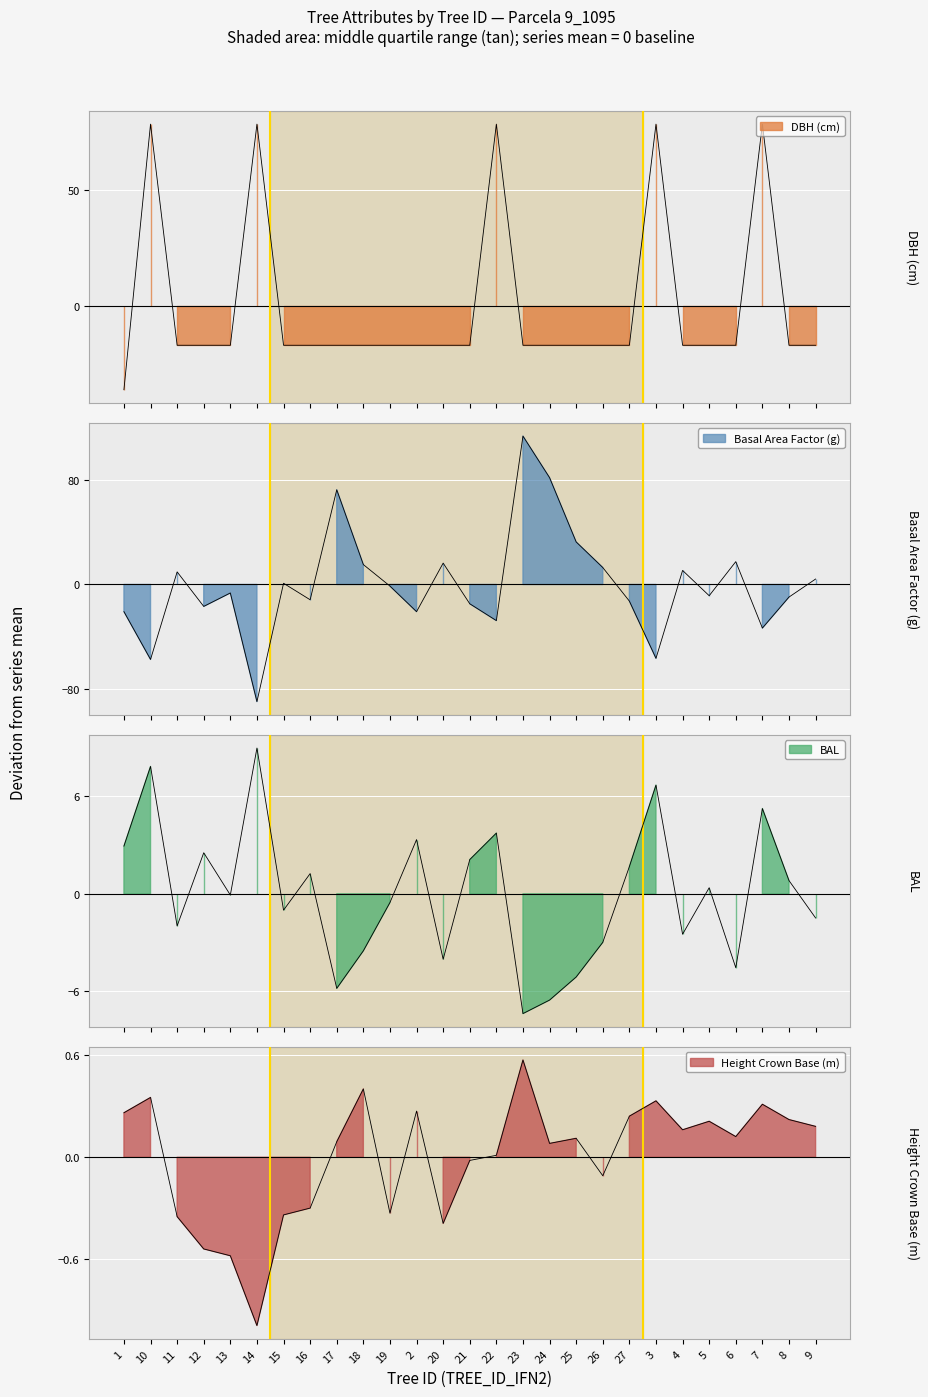

Reading left to right, what are all the values shown in this chart?

dbh: 1=-36.2	10=78.5	11=-17.0	12=-17.0	13=-17.0	14=78.5	15=-17.0	16=-17.0	17=-17.0	18=-17.0	19=-17.0	2=-17.0	20=-17.0	21=-17.0	22=78.5	23=-17.0	24=-17.0	25=-17.0	26=-17.0	27=-17.0	3=78.5	4=-17.0	5=-17.0	6=-17.0	7=78.5	8=-17.0	9=-17.0
g: 1=-20.8	10=-57.4	11=9.7	12=-16.8	13=-6.5	14=-89.7	15=0.9	16=-11.7	17=72.6	18=15.2	19=-1.2	2=-20.8	20=16.4	21=-14.8	22=-27.7	23=113.7	24=81.8	25=32.6	26=13.0	27=-12.7	3=-56.6	4=10.8	5=-8.6	6=17.5	7=-33.4	8=-9.6	9=4.2
bal: 1=2.9	10=7.8	11=-2.0	12=2.5	13=-0.1	14=9.0	15=-1.0	16=1.2	17=-5.8	18=-3.5	19=-0.5	2=3.3	20=-4.0	21=2.1	22=3.7	23=-7.4	24=-6.5	25=-5.1	26=-3.0	27=1.7	3=6.7	4=-2.5	5=0.4	6=-4.5	7=5.2	8=0.8	9=-1.5
hcb: 1=0.3	10=0.4	11=-0.3	12=-0.5	13=-0.6	14=-1.0	15=-0.3	16=-0.3	17=0.1	18=0.4	19=-0.3	2=0.3	20=-0.4	21=-0.0	22=0.0	23=0.6	24=0.1	25=0.1	26=-0.1	27=0.2	3=0.3	4=0.2	5=0.2	6=0.1	7=0.3	8=0.2	9=0.2